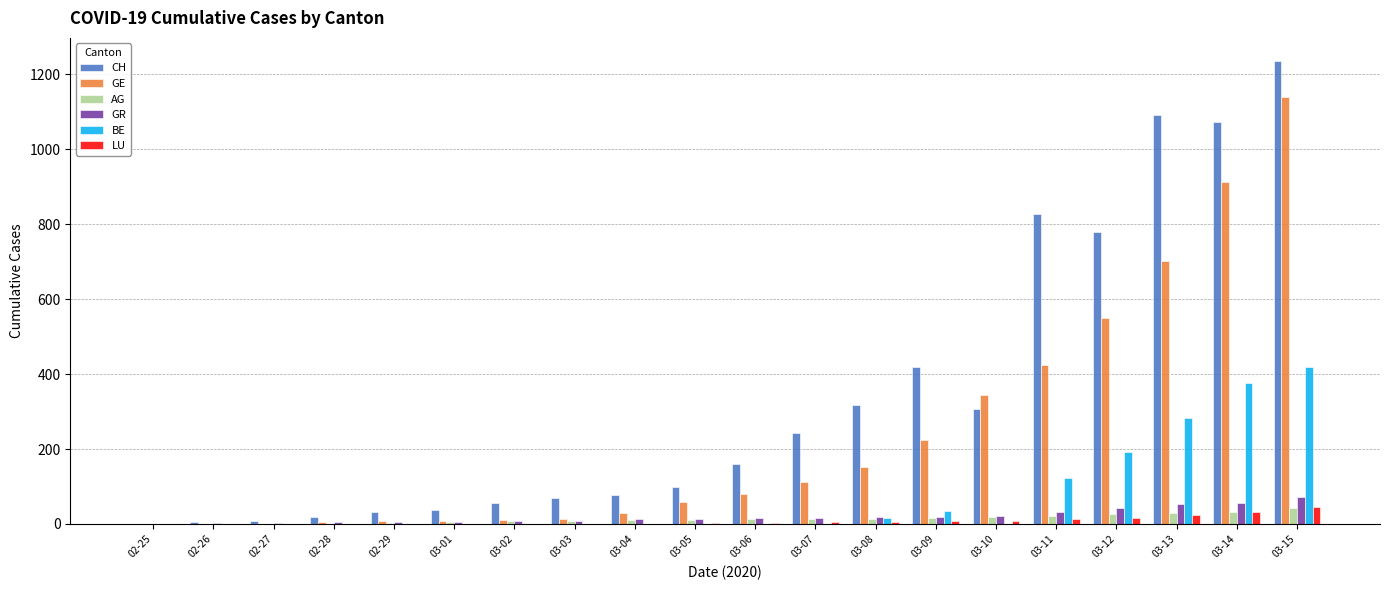

Which category has the highest value in the CH series?

03-15